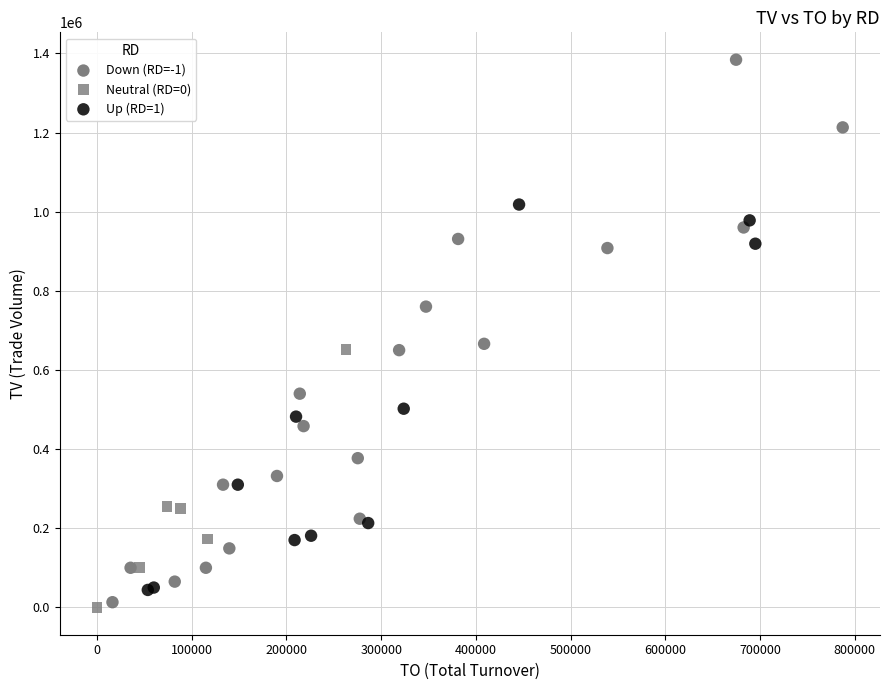

Which series has the widest spread of Y values?

Down (RD=-1)